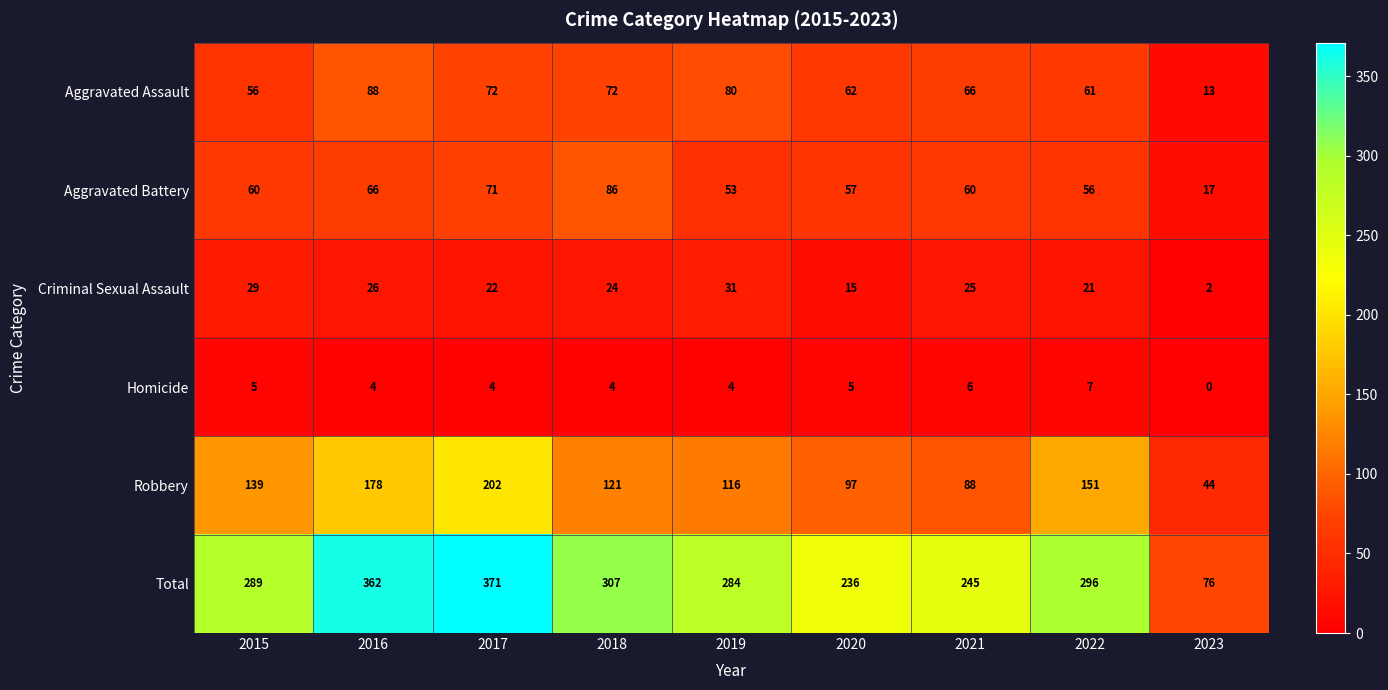

At how many categories does at least one series exceed 342?

2